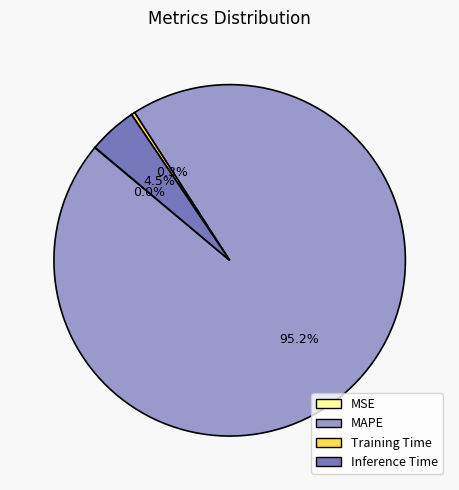

Which category has the biggest portion of the pie?

MAPE